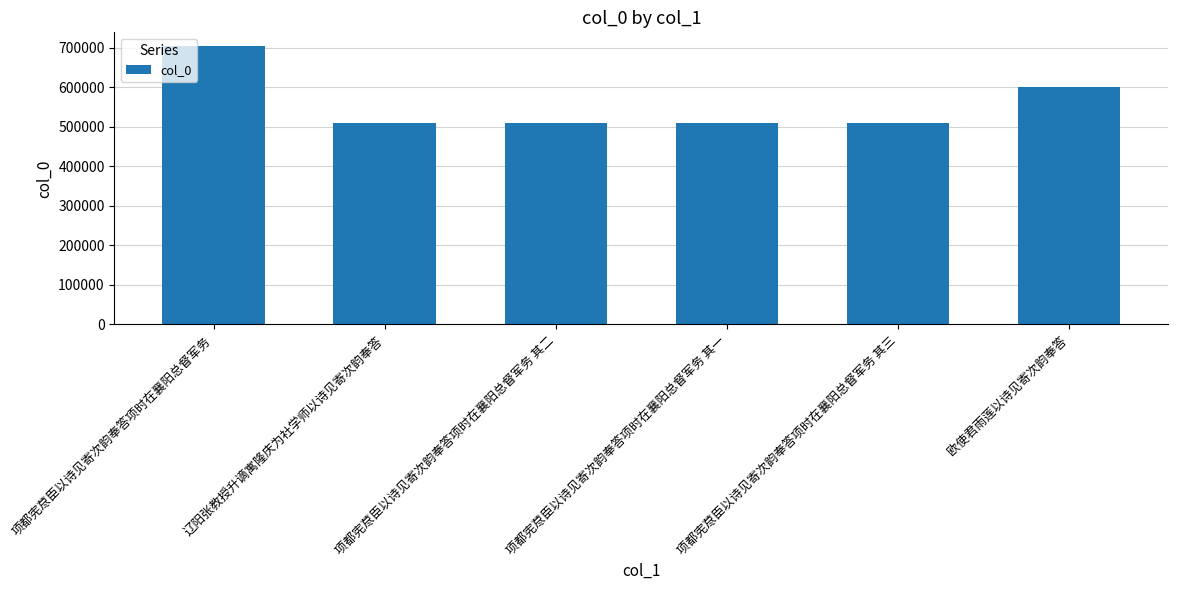

Which label corresponds to the largest value in the chart?

项都宪荩臣以诗见寄次韵奉答项时在襄阳总督军务